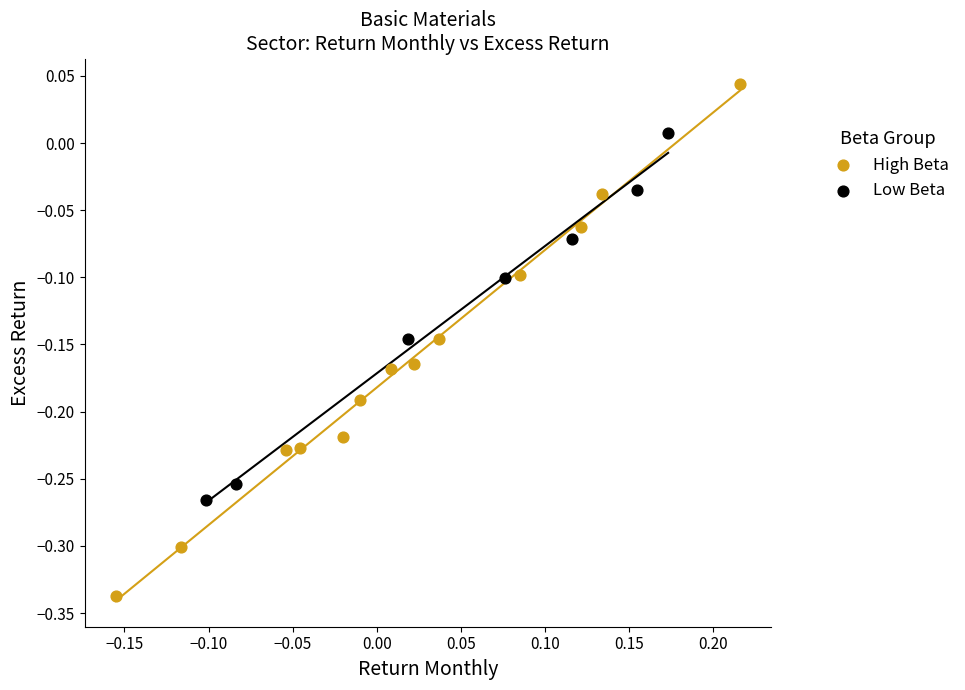

Which series reaches the maximum Y coordinate?

High Beta